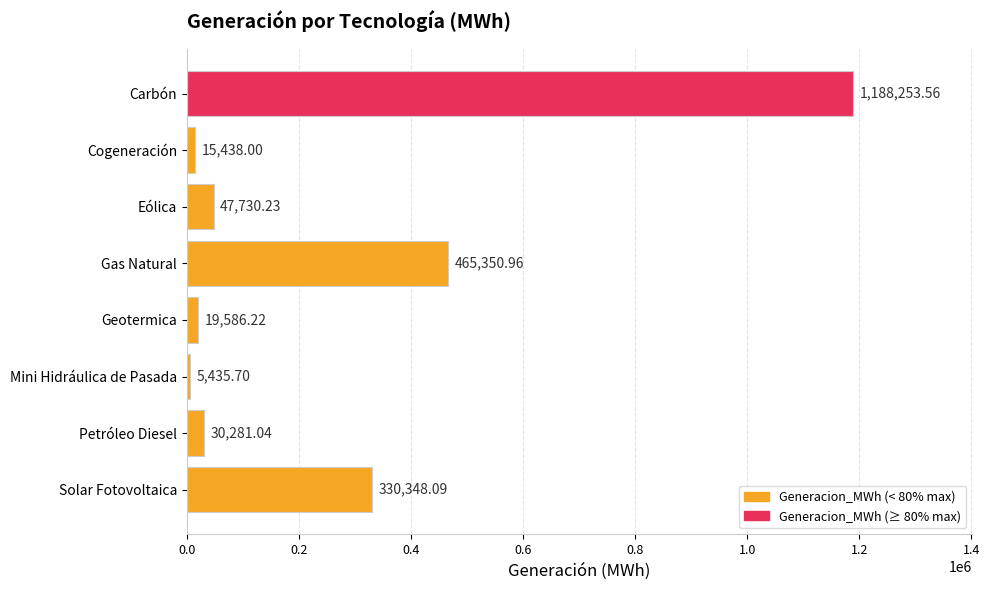

Which has a higher value, Mini Hidráulica de Pasada or Geotermica?

Geotermica